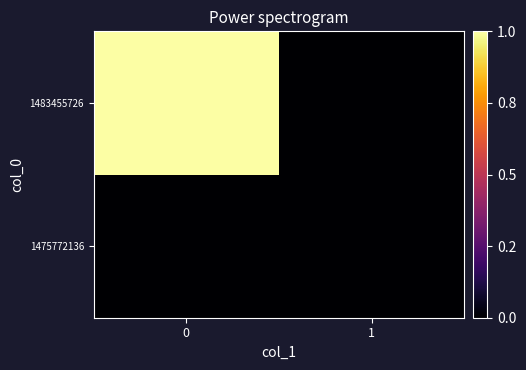

At how many categories does at least one series exceed 0?

1